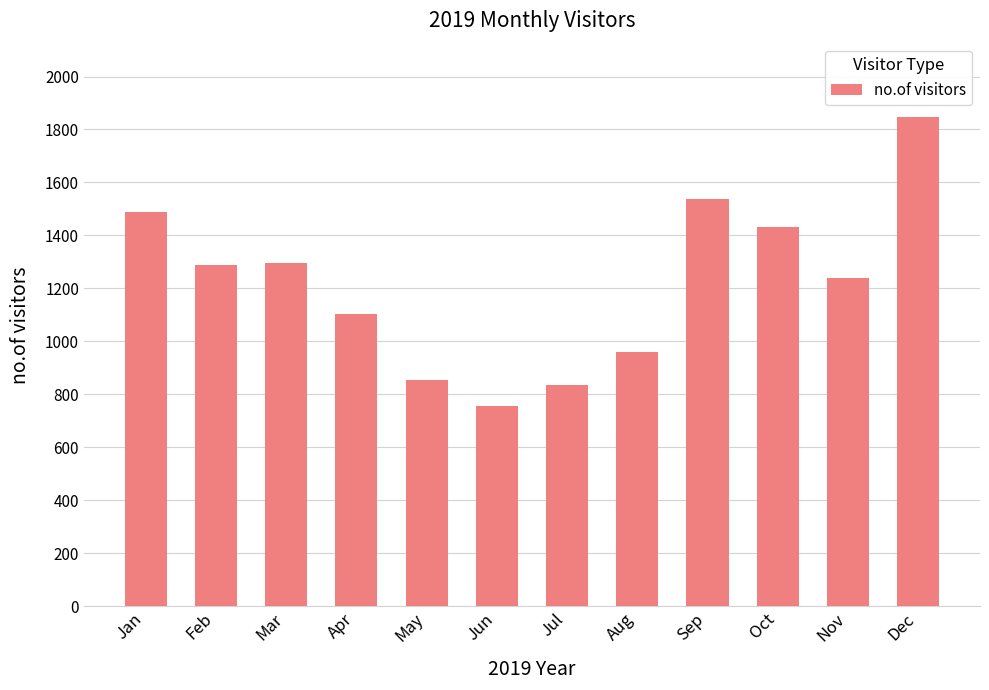

What is the maximum value shown in the chart?

1847